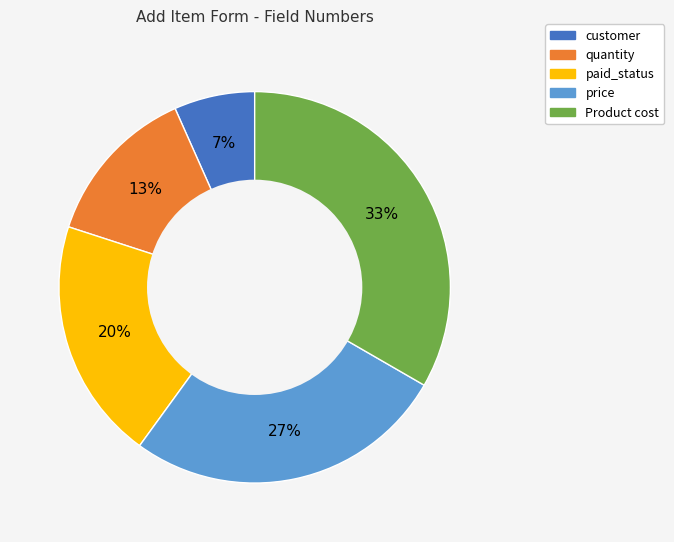

Which category has the smallest portion of the pie?

customer